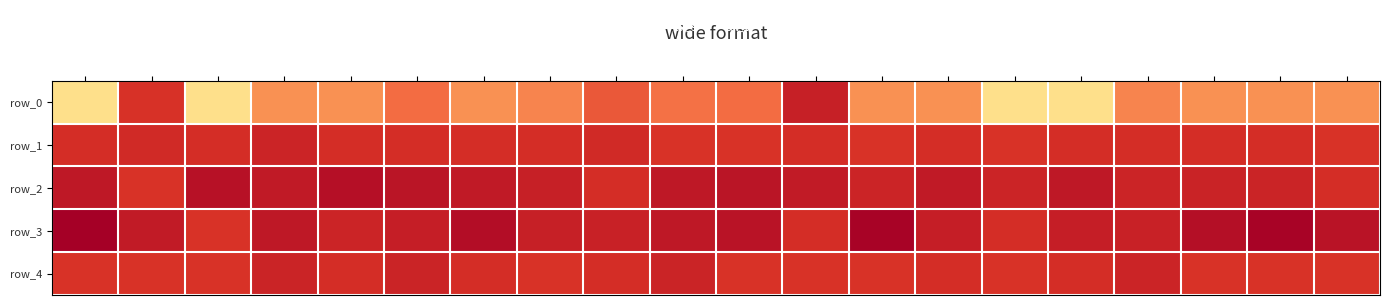

Which series changed the most between col_14 and col_15?

row_3